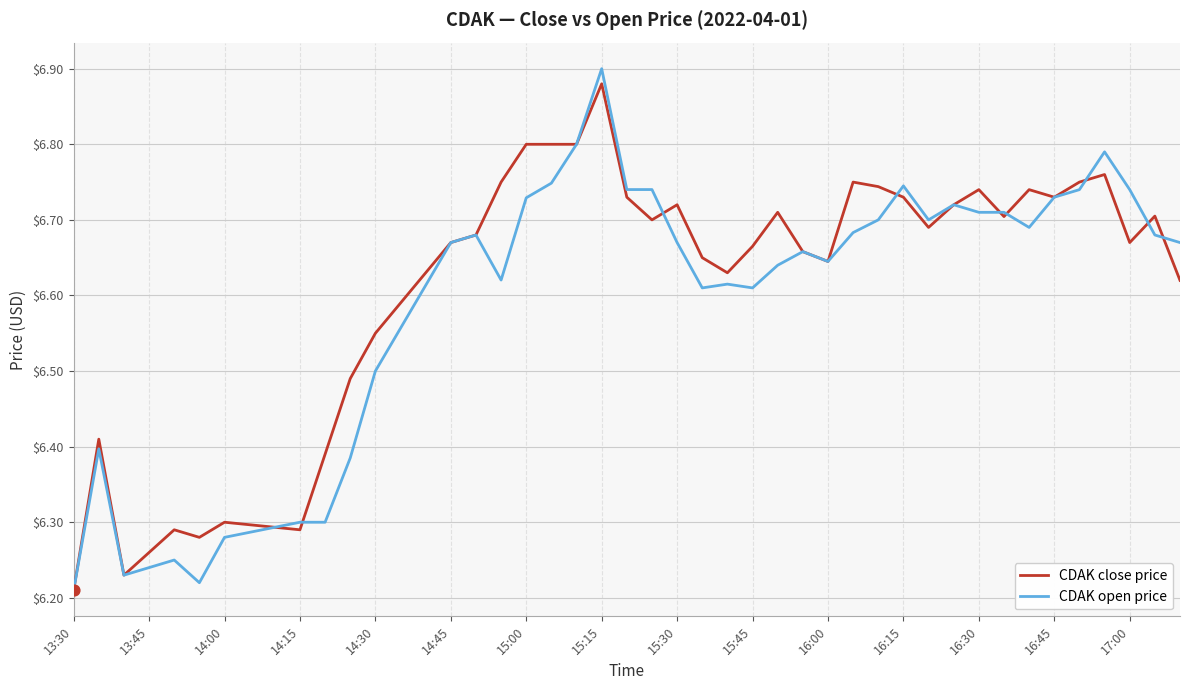

Which series has the widest spread of values?

CDAK open price